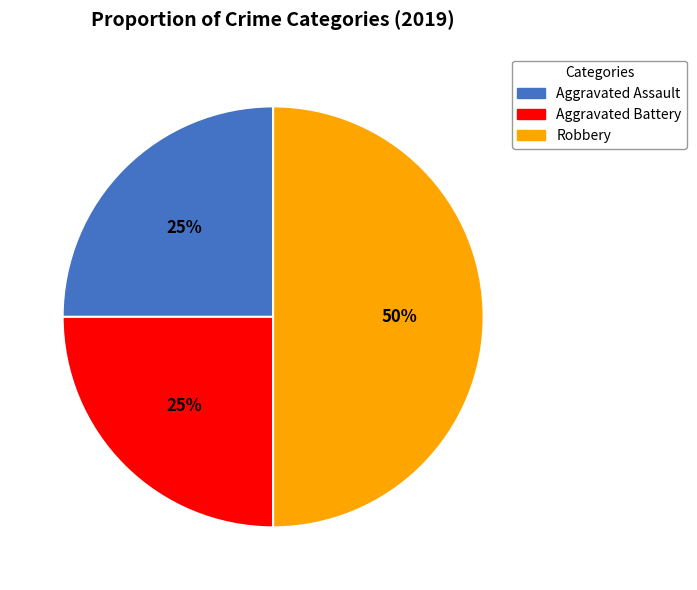

To the nearest percent, what is the average slice percentage?

33%